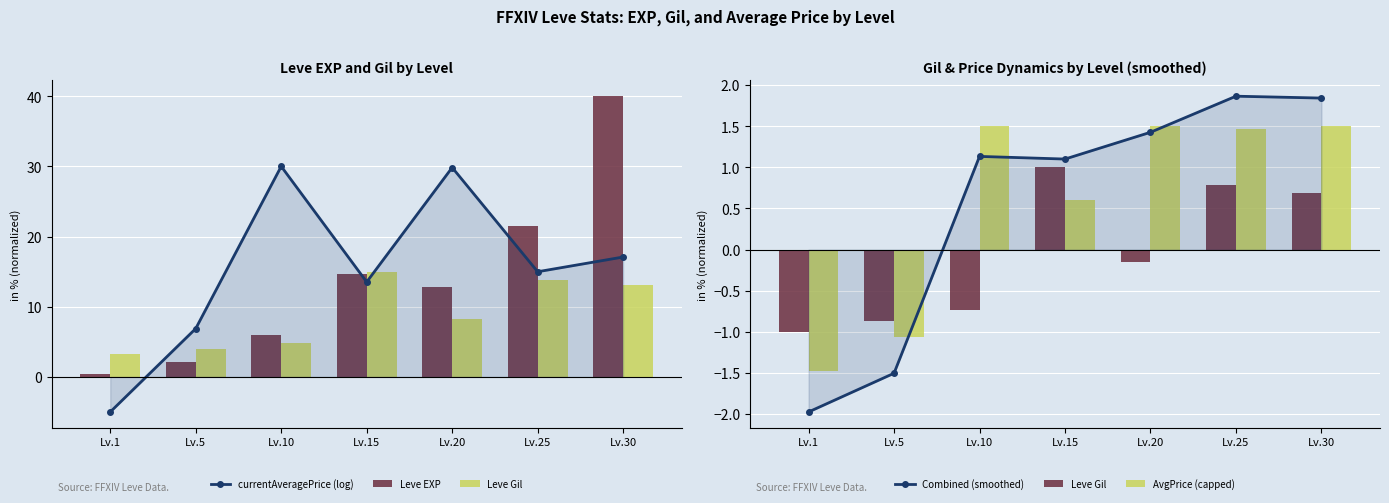

Which series changed the most between Lv.1 and Lv.5?

currentAveragePrice (log)